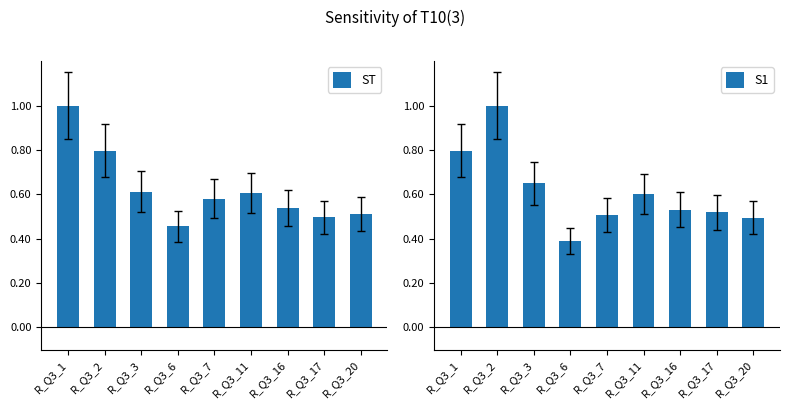

Does the chart contain stacked bars?

No